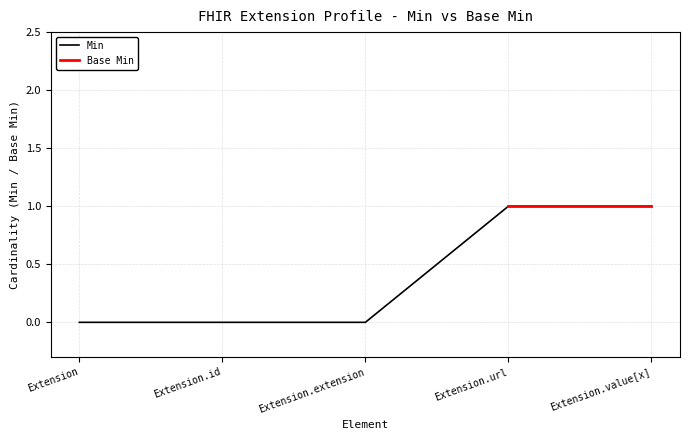

List the labels in order of value, smallest first.

Extension, Extension.id, Extension.extension, Extension.url, Extension.value[x]